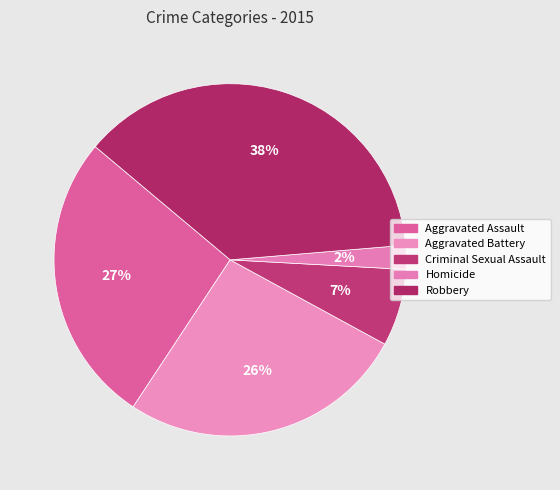

To the nearest percent, what percentage of the pie is Robbery?

38%